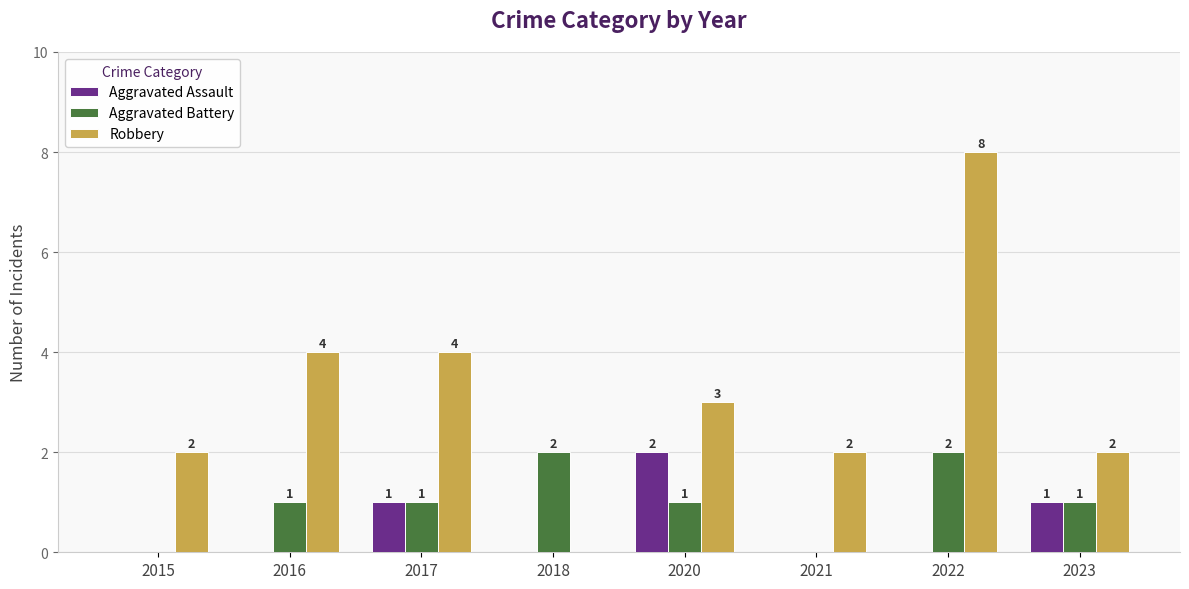

Reading left to right, transcribe all the data shown in this chart.

Aggravated Assault: 2015=0	2016=0	2017=1	2018=0	2020=2	2021=0	2022=0	2023=1
Aggravated Battery: 2015=0	2016=1	2017=1	2018=2	2020=1	2021=0	2022=2	2023=1
Robbery: 2015=2	2016=4	2017=4	2018=0	2020=3	2021=2	2022=8	2023=2